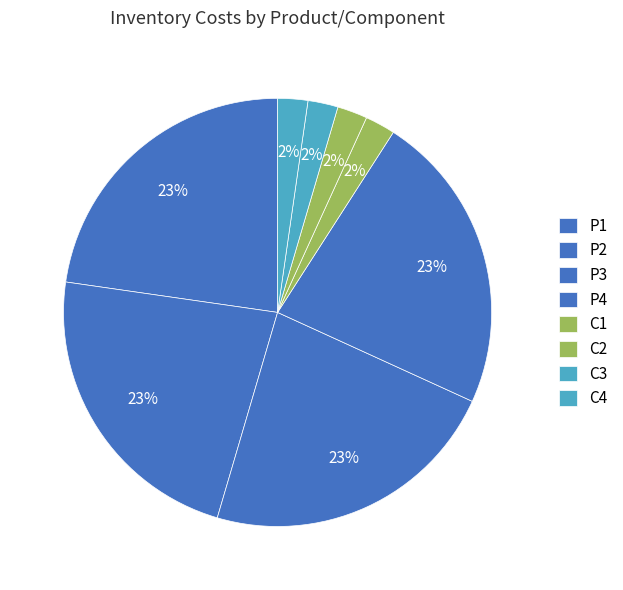

True or false: P4 accounts for 23% of the total.

True